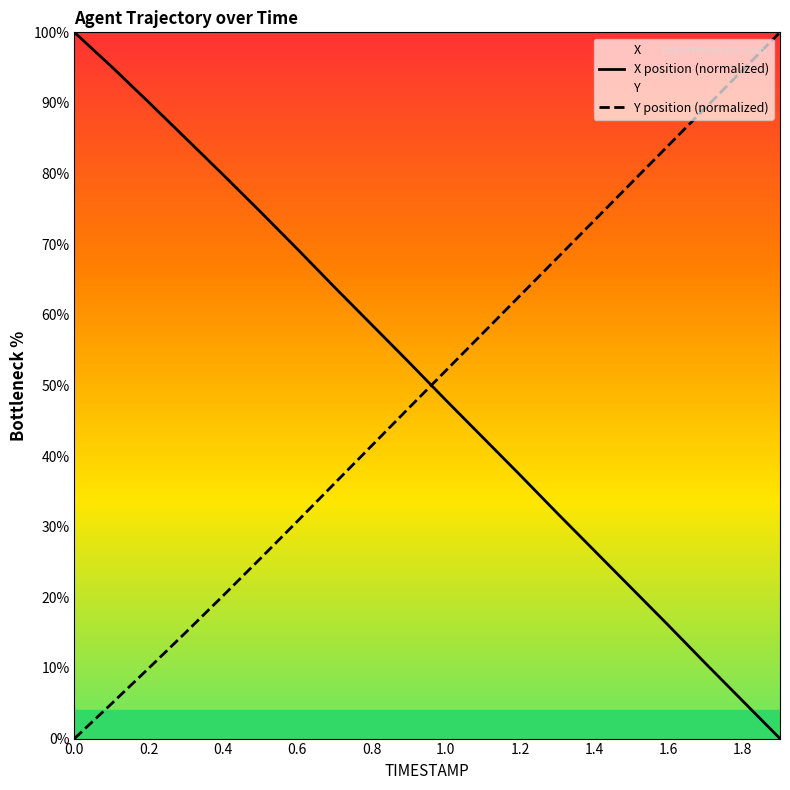

How many positive values does the Y position (normalized) series have?

19